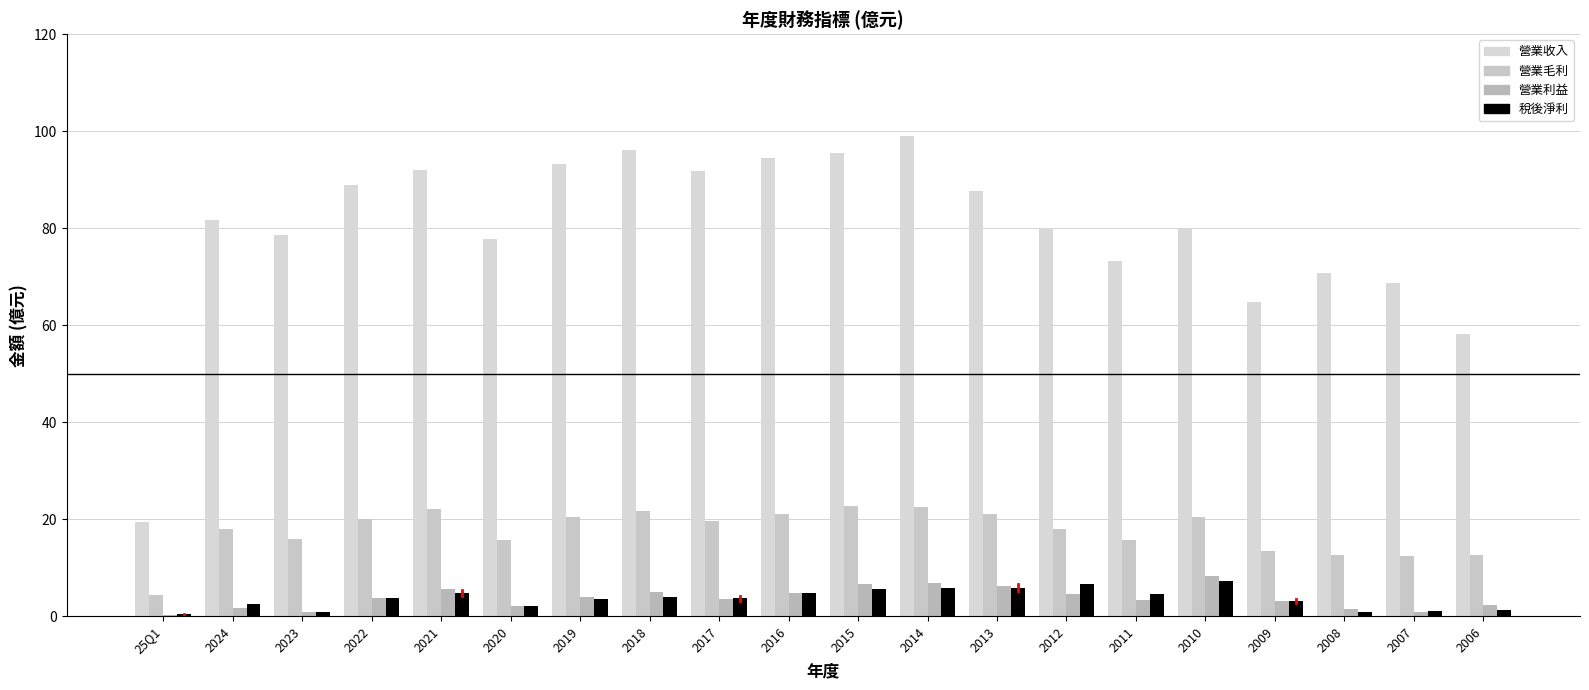

What is the label of the 9th bar from the left?

2017